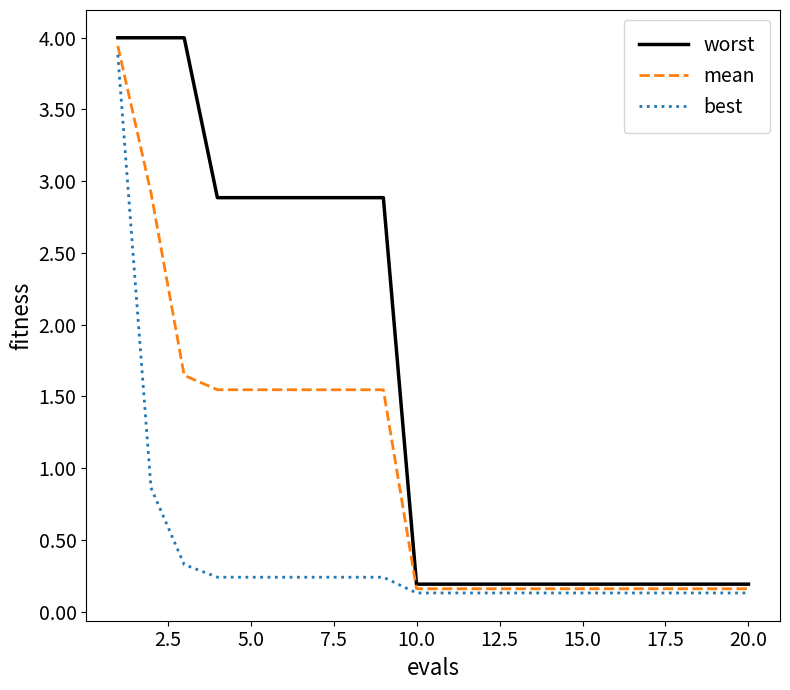

What is the difference between the second highest and minimum values in the mean series?

2.8